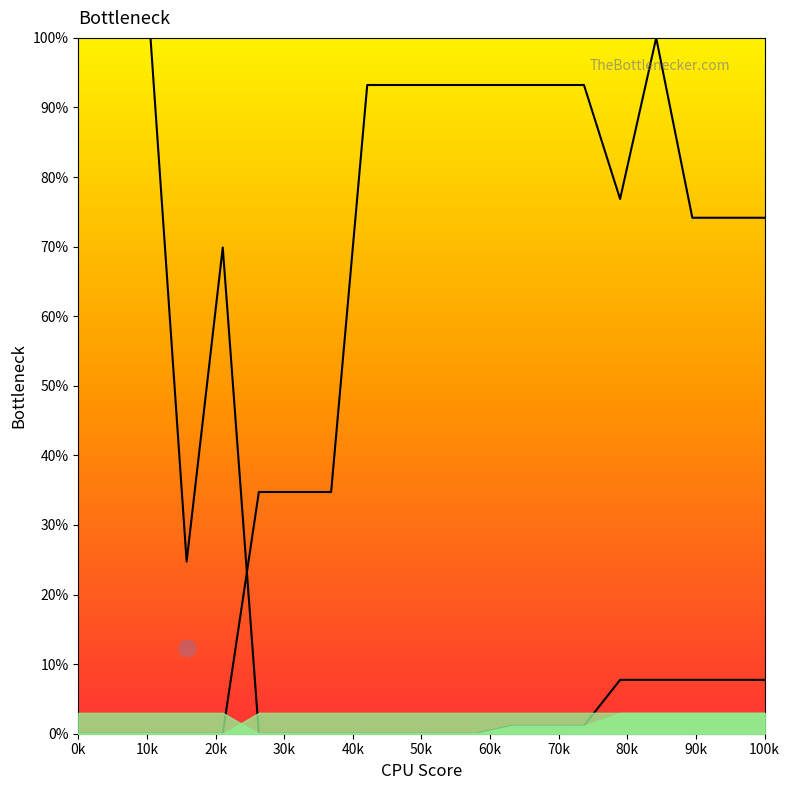

What is the value of the 2nd point from the left?

100.0